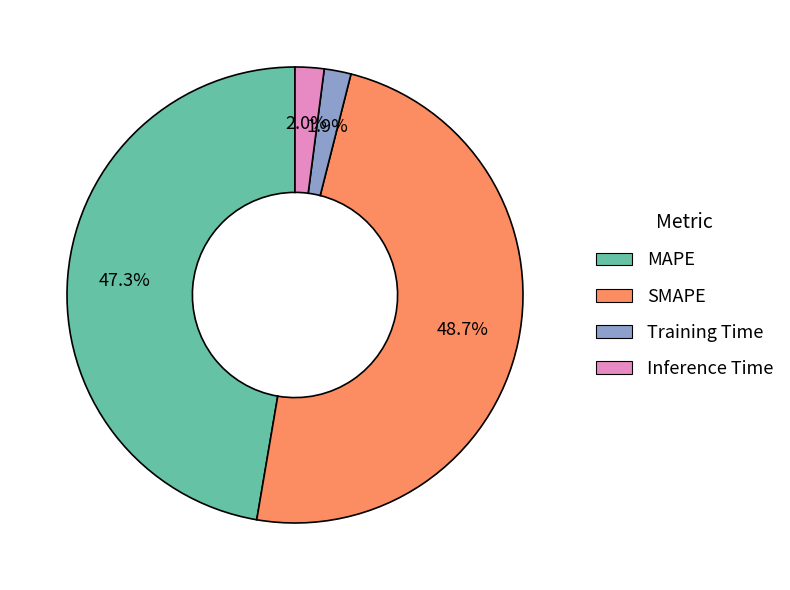

What is the largest slice in the pie chart?

SMAPE